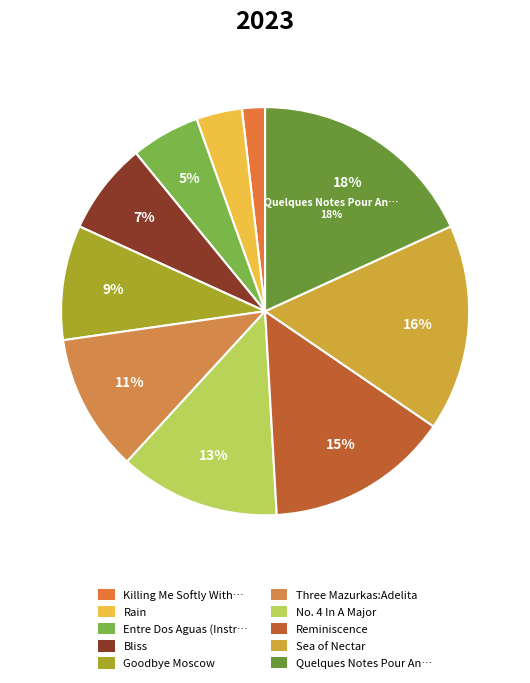

How many segments does this pie chart have?

10